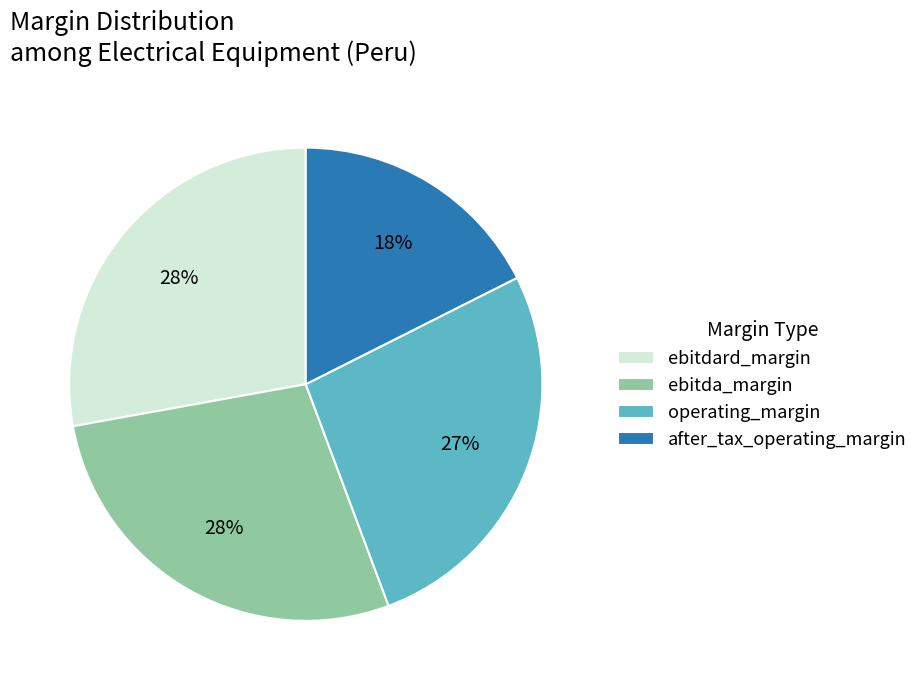

To the nearest percent, what is the average slice percentage?

25%